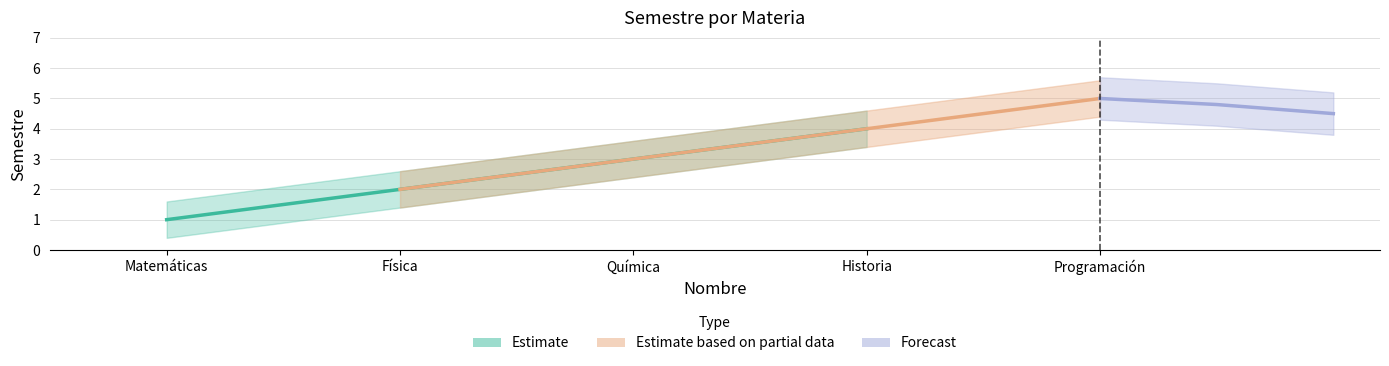

What is the difference between the maximum and minimum values?

4